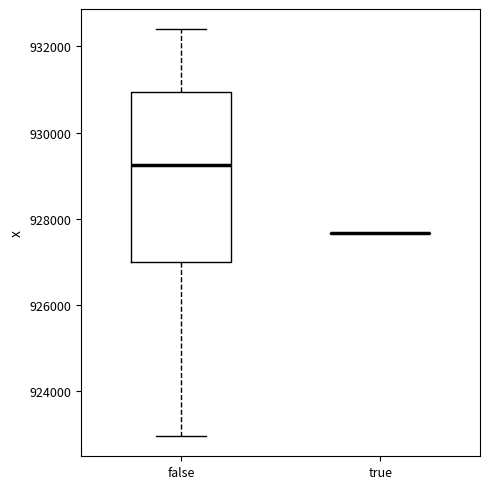

Where does the lower whisker of the box for false end on the y-axis? The values are not printed on the chart, so give them approximately, as read against the axis.

923000